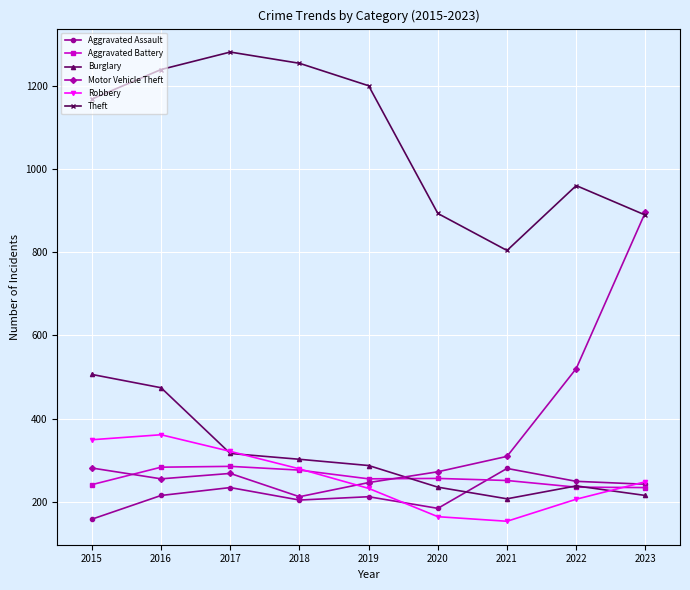

Is this an area chart (filled region under the line)?

No